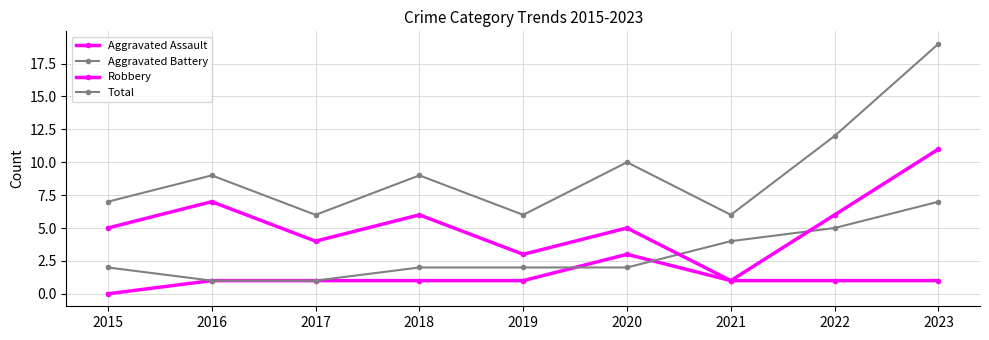

What is the greatest value displayed?

19